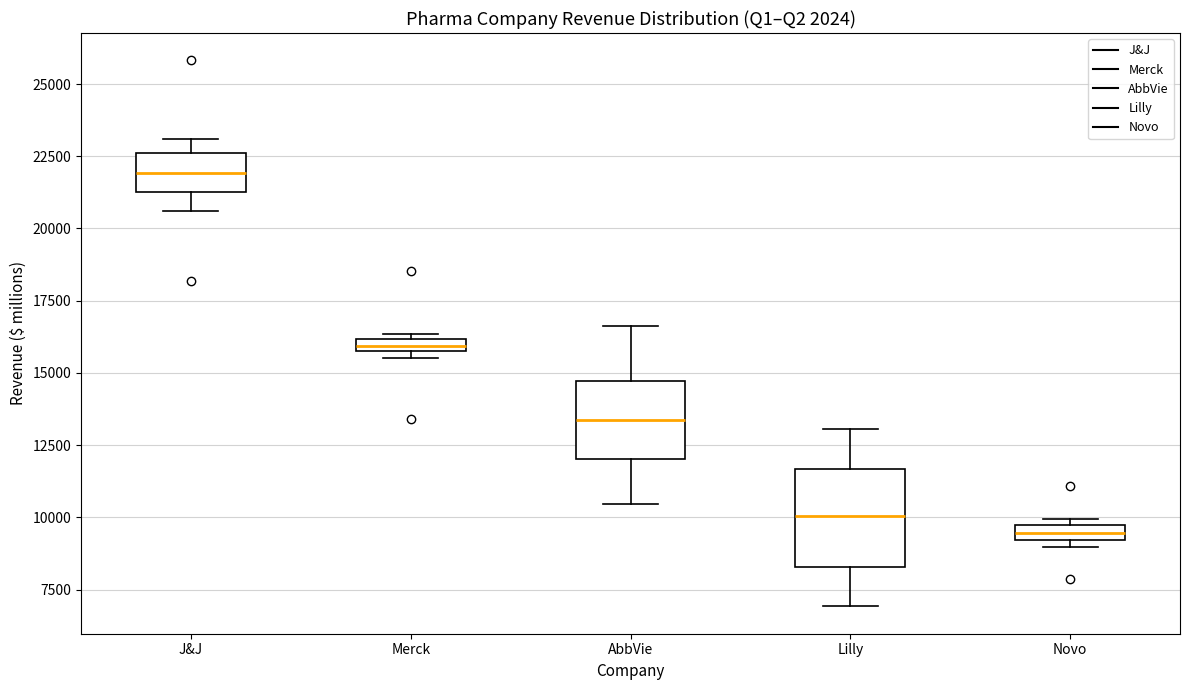

Which box's median line is the highest?

J&J